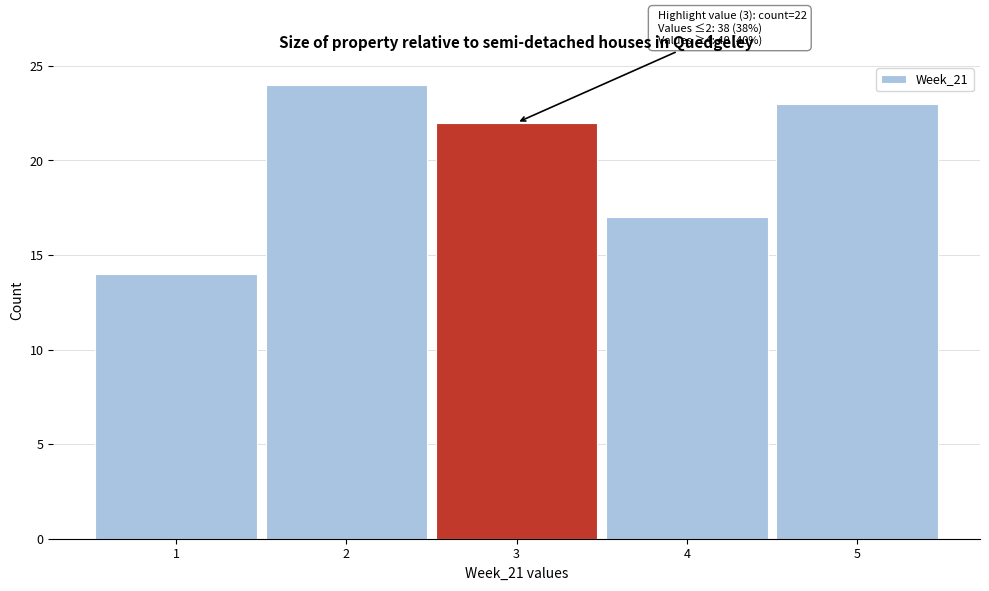

Which range on the x-axis has the tallest bar?

1.5 to 2.5